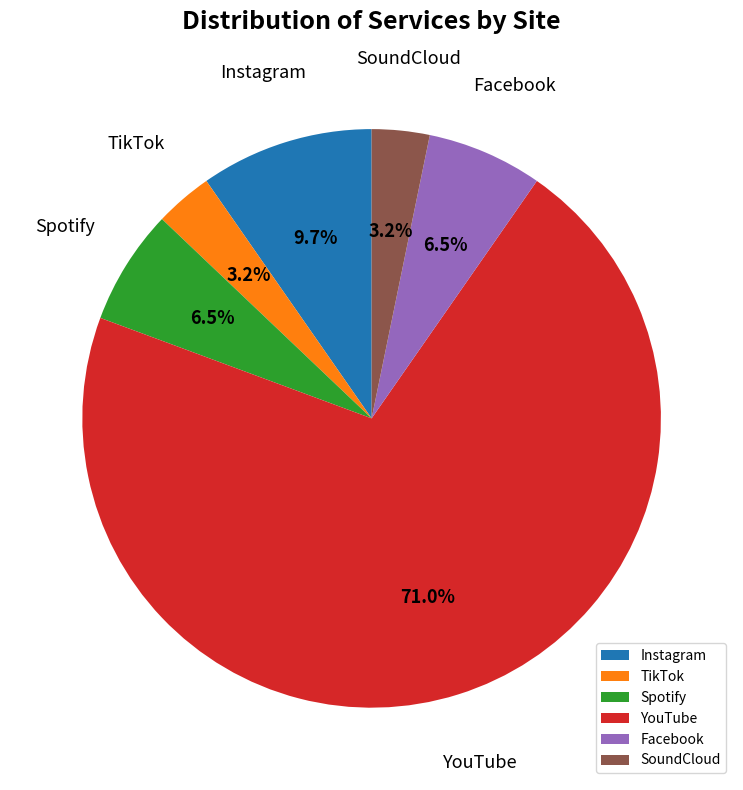

Which slice represents more than half of the pie?

YouTube